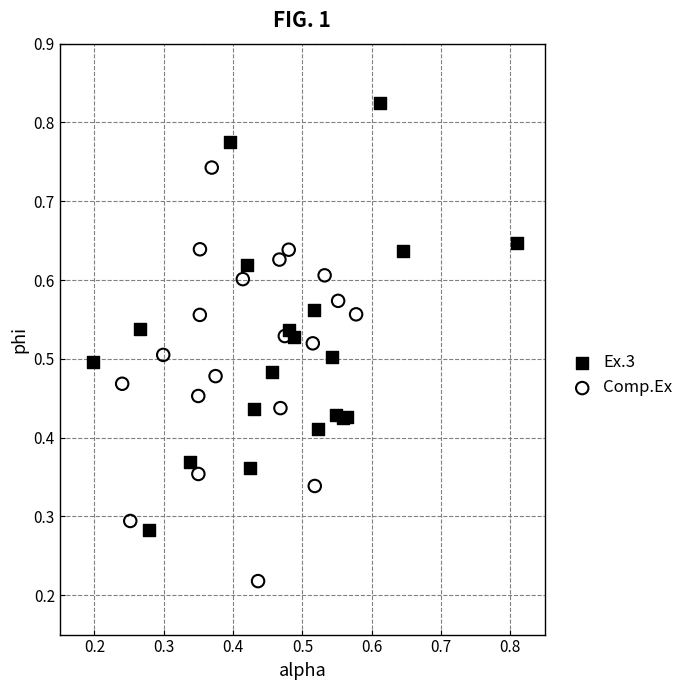

Which series reaches the maximum Y coordinate?

Ex.3